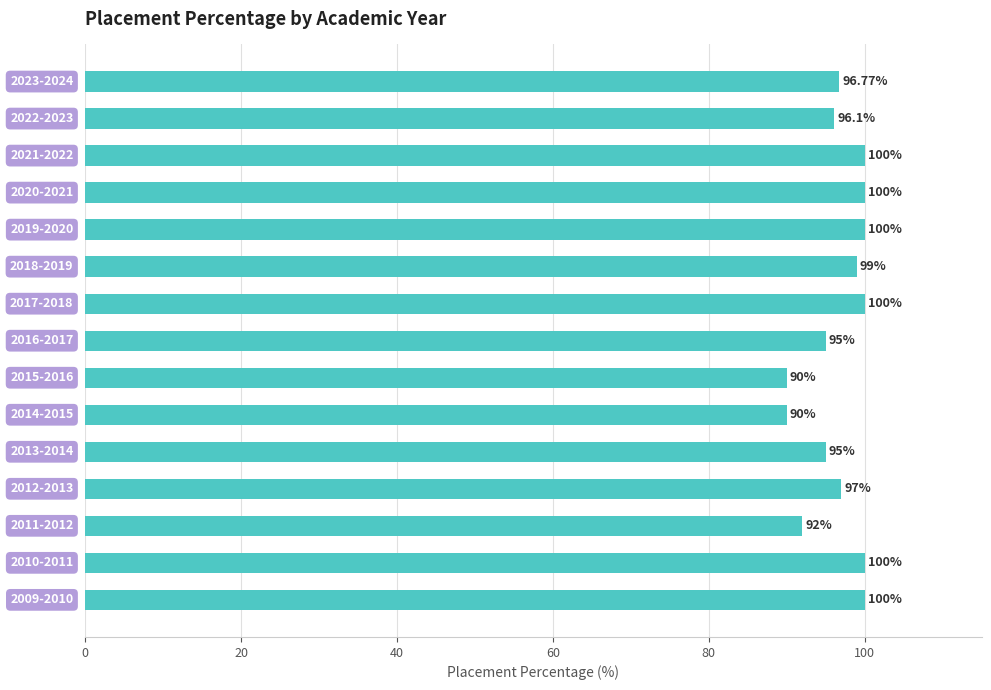

What is the average value?

96.7